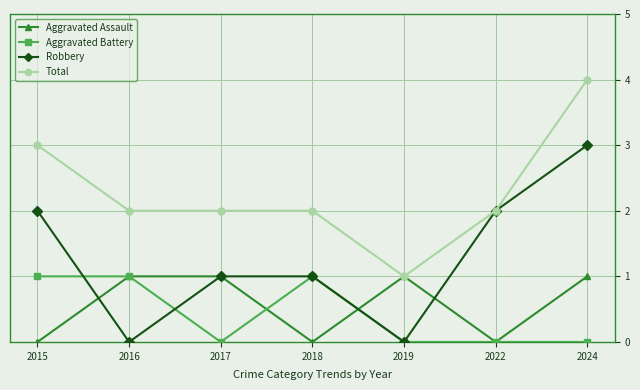

At 2015, list the series in order from largest to smallest.

Total, Robbery, Aggravated Battery, Aggravated Assault